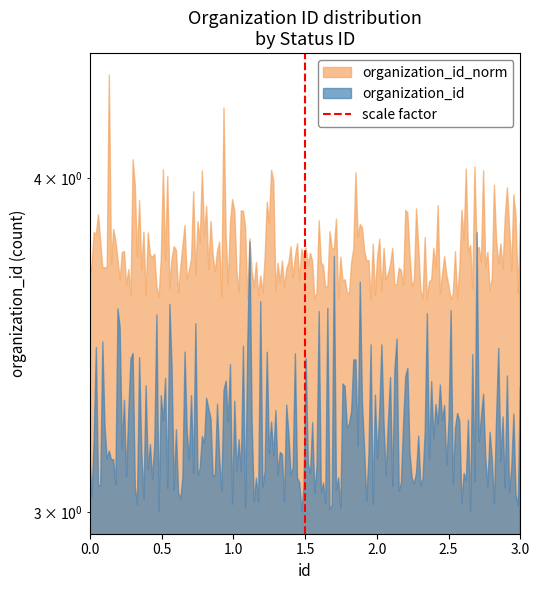

What is the value of the 2nd point from the left?

1